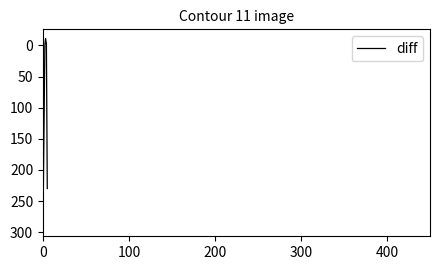

What is the difference between the maximum and minimum values?

302.1